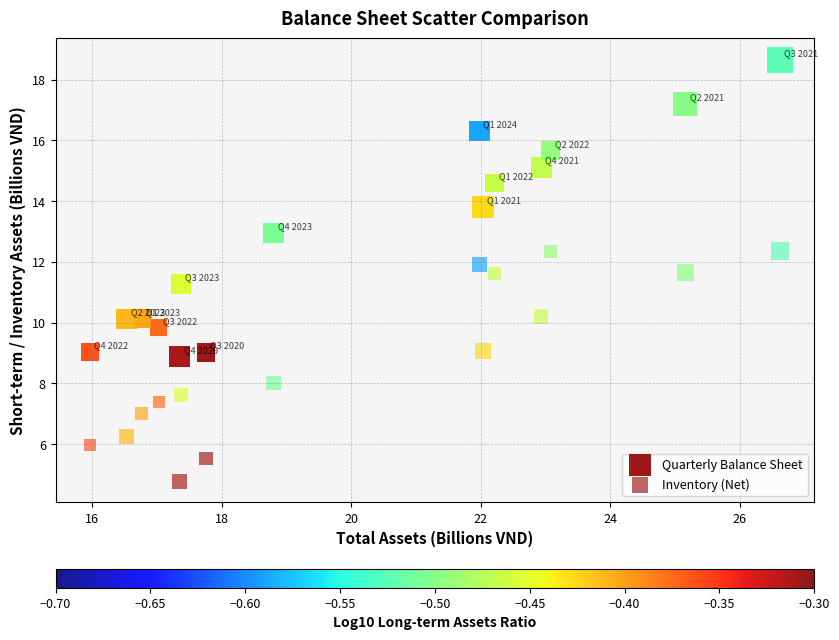

How many points are shown in the scatter plot?

30